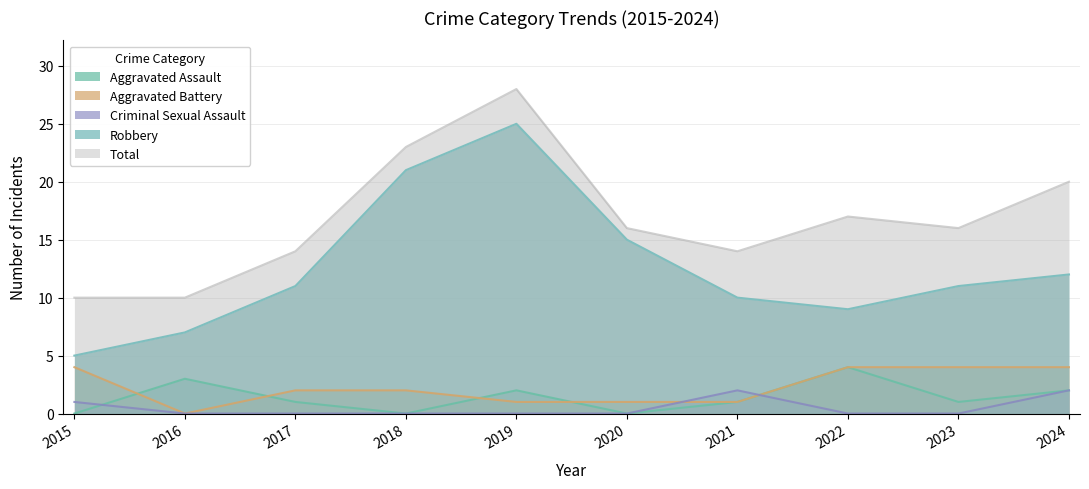

How many lines are shown in the chart?

5